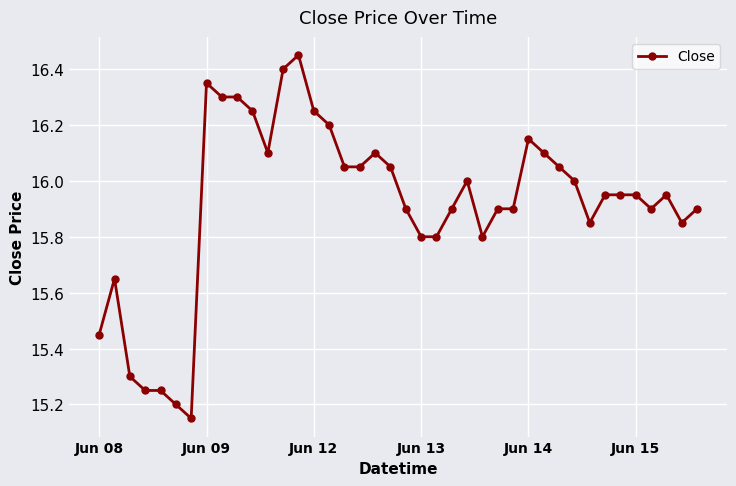

What is the difference between the second highest and second lowest values?

1.2